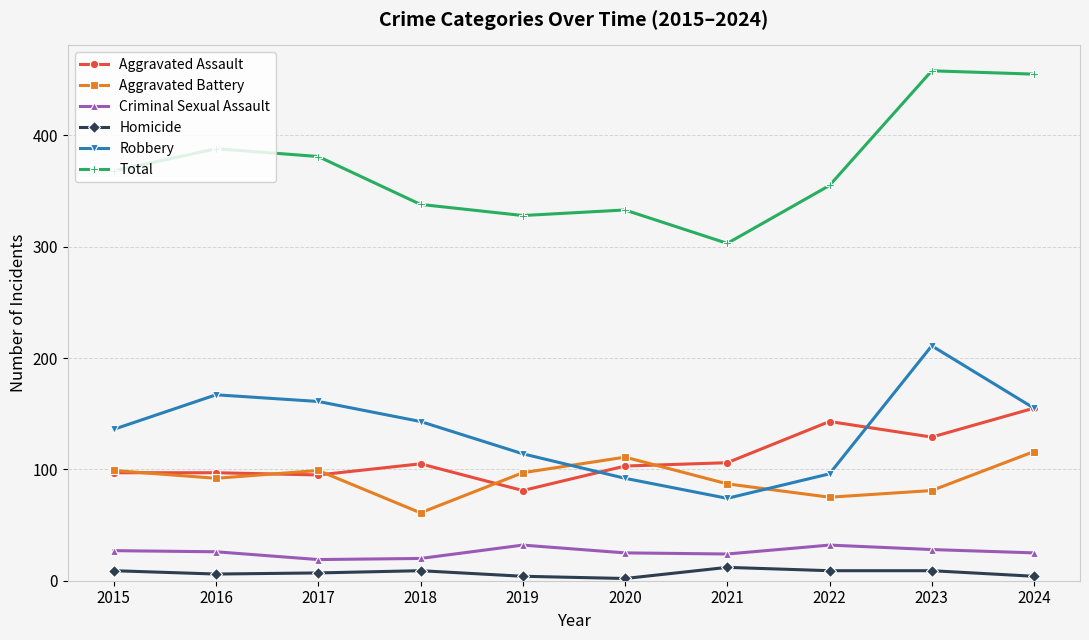

What is the maximum value shown in the chart?

458